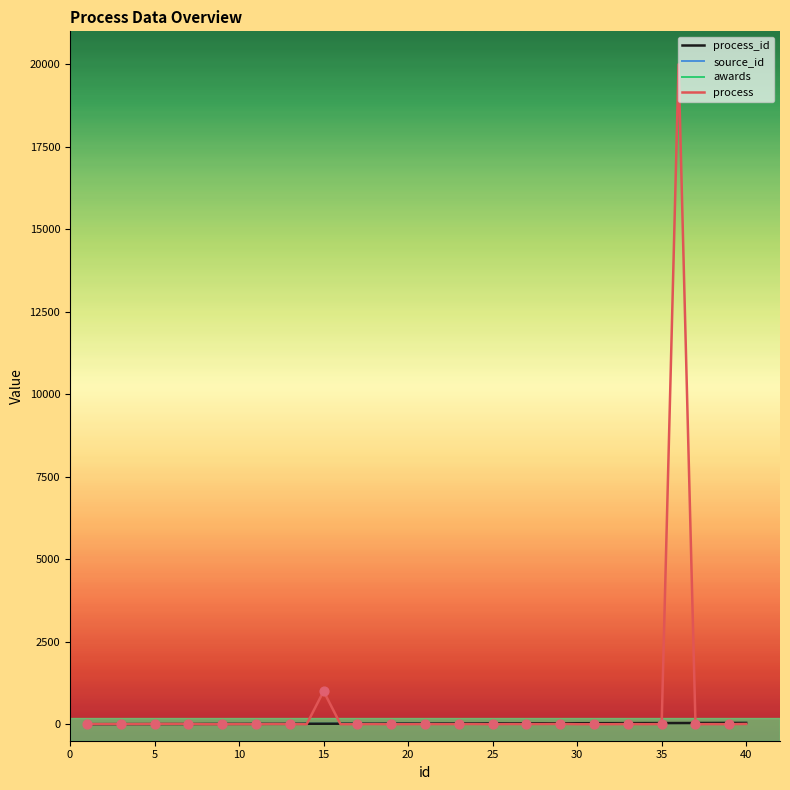

Does the chart have visible grid lines?

No